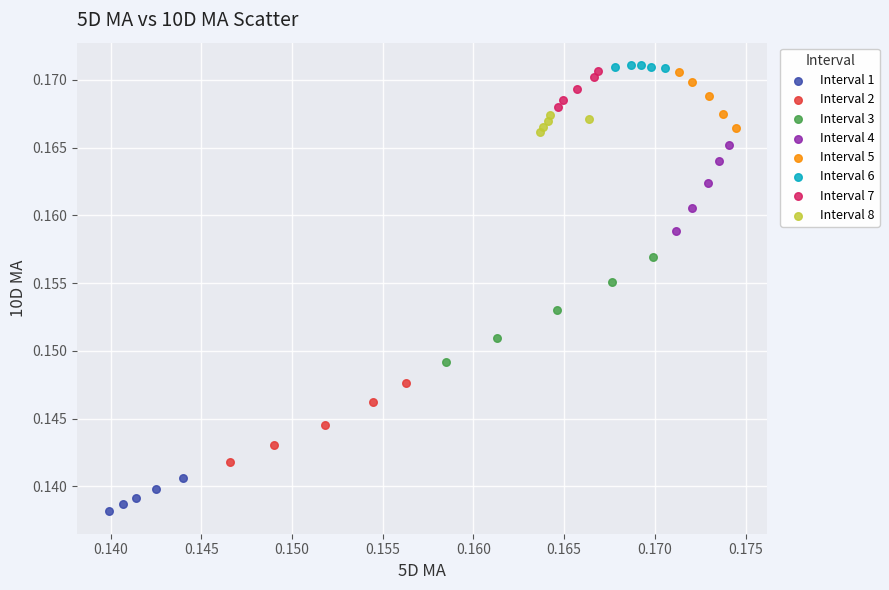

What are all the series names shown in the legend?

Interval 1, Interval 2, Interval 3, Interval 4, Interval 5, Interval 6, Interval 7, Interval 8